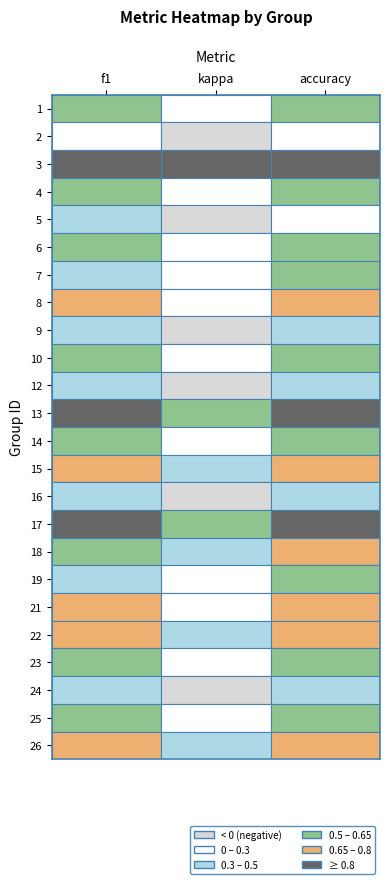

At which label does 2 first exceed 0?

f1